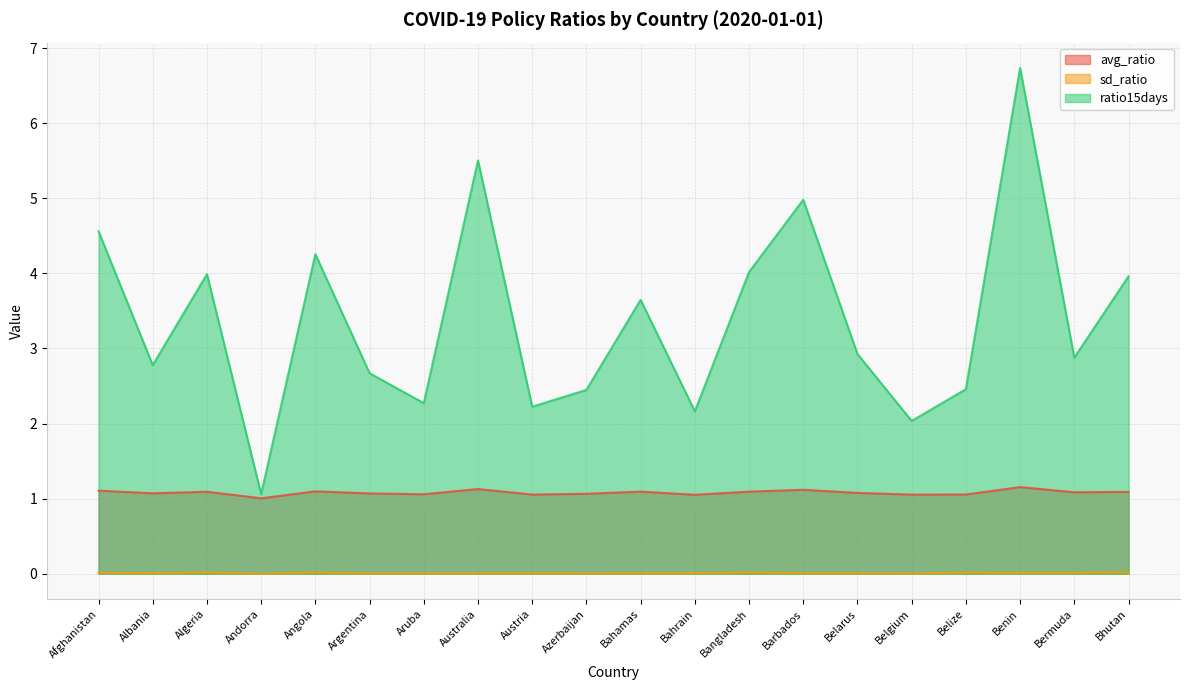

In sd_ratio, how many points are lower than both neighbors (excluding endpoints)?

6